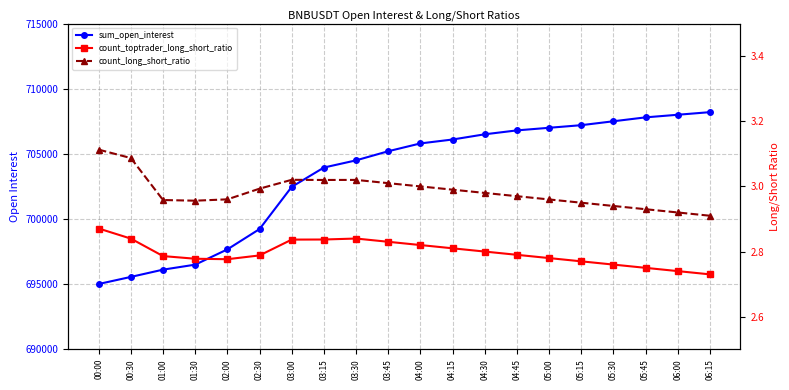

What is the minimum value for count_long_short_ratio?

2.9